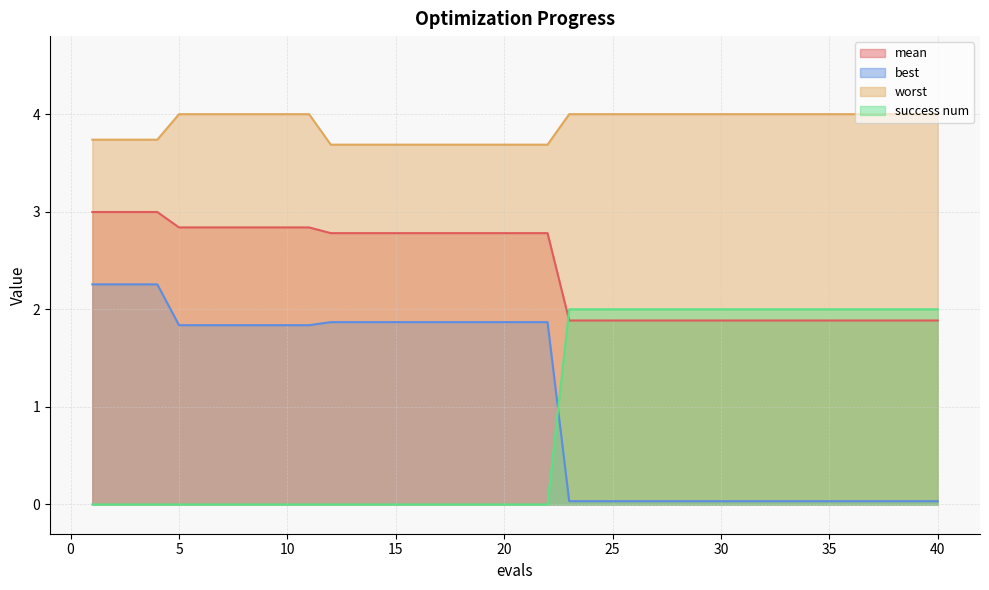

At how many categories does at least one series exceed 0?

40